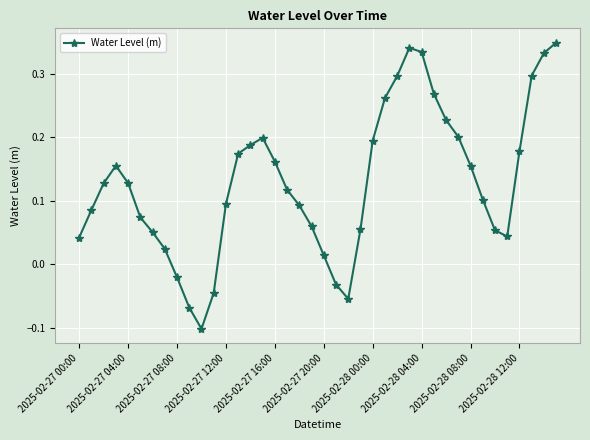

What is the difference between the second highest and minimum values?

0.4